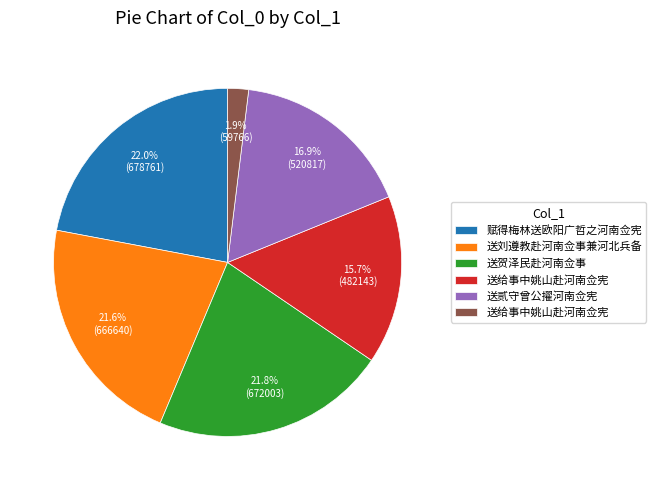

Is there any slice that represents more than half of the pie?

No